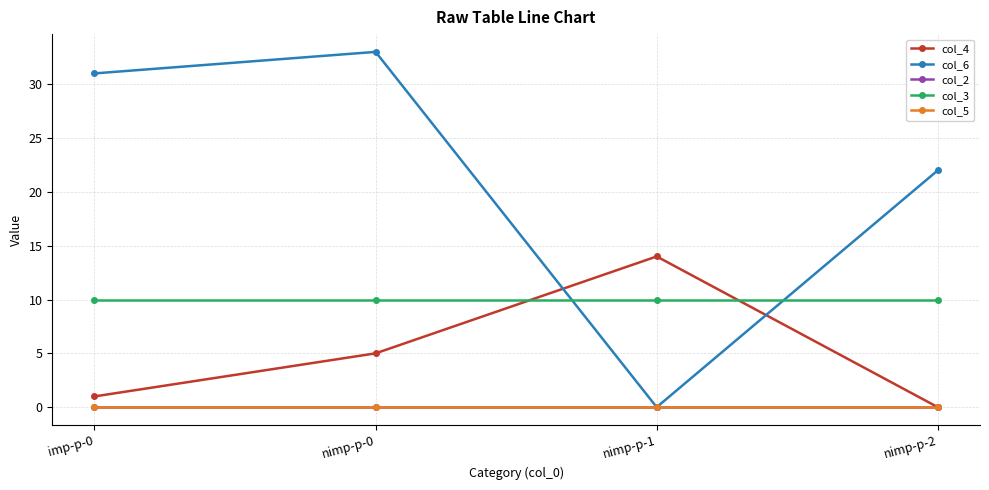

True or false: col_2 has more than 1 points higher than both neighbors.

False